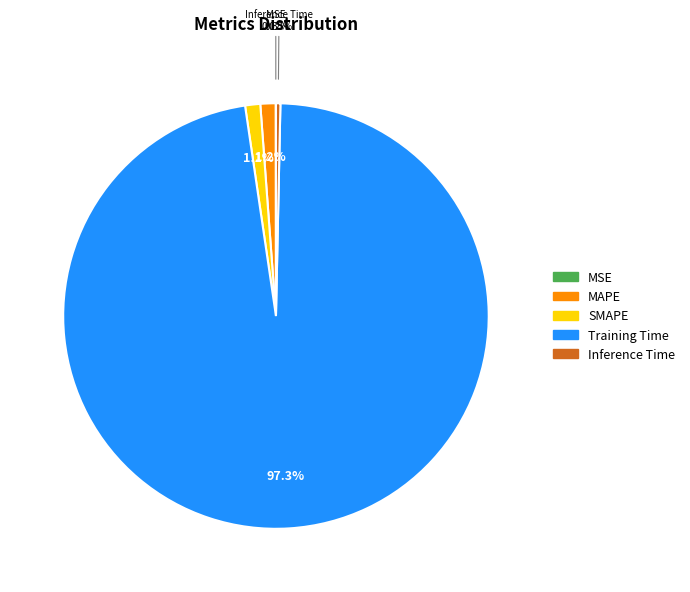

To the nearest percent, what is the average slice percentage?

20%